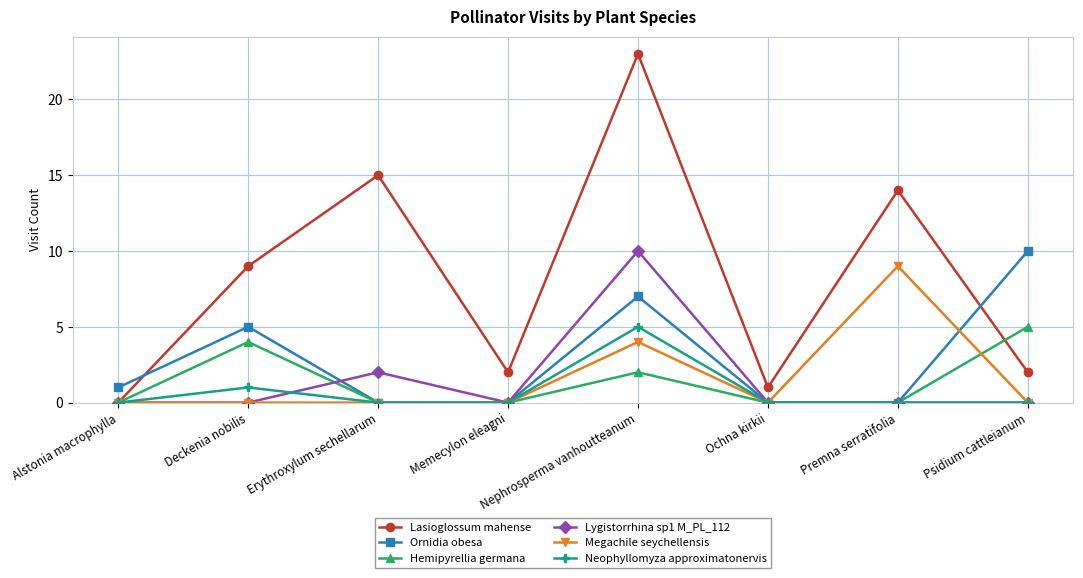

What is the maximum value for Hemipyrellia germana?

5